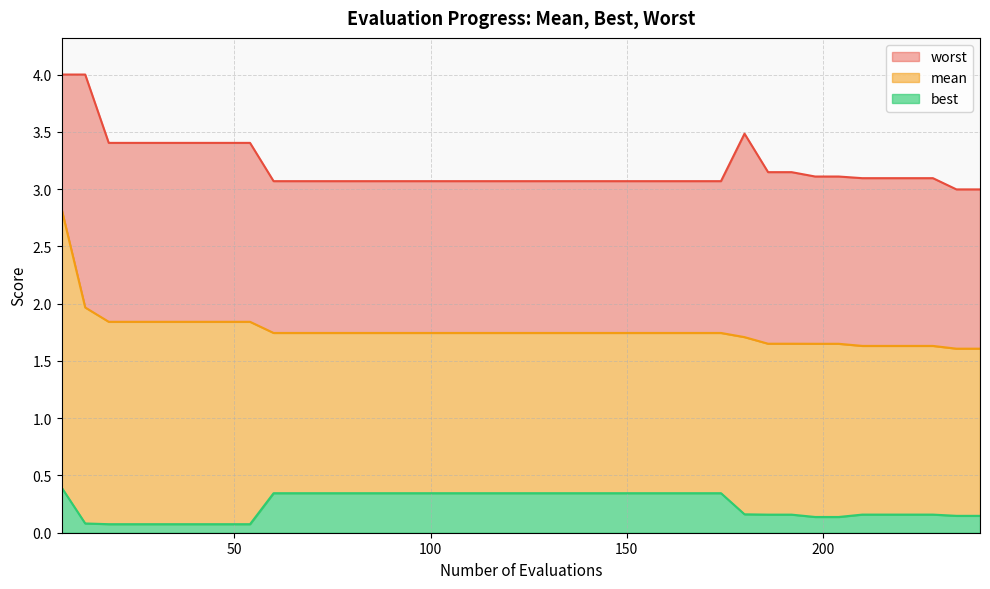

True or false: best has a value of 0.1 at 18.

True